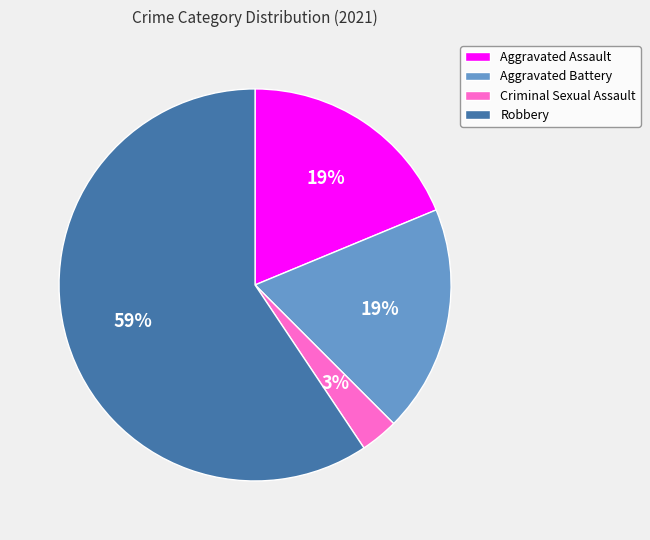

Do Aggravated Assault and Robbery together represent more than half of the pie?

Yes